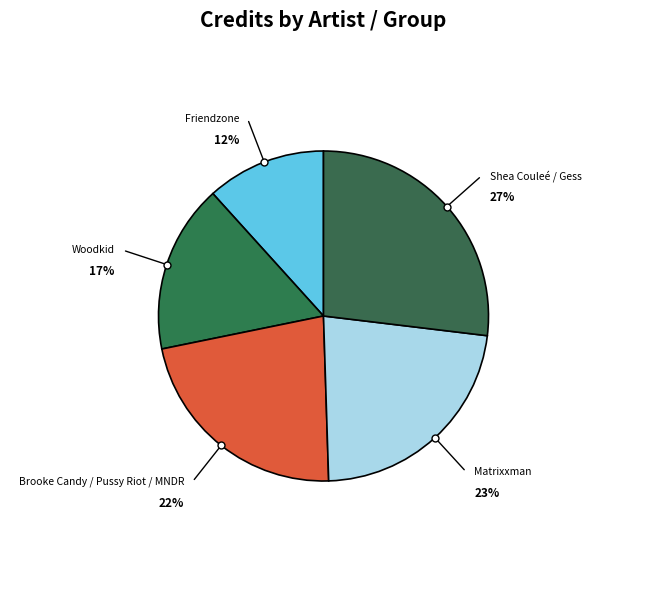

How many slices are in this pie chart?

5